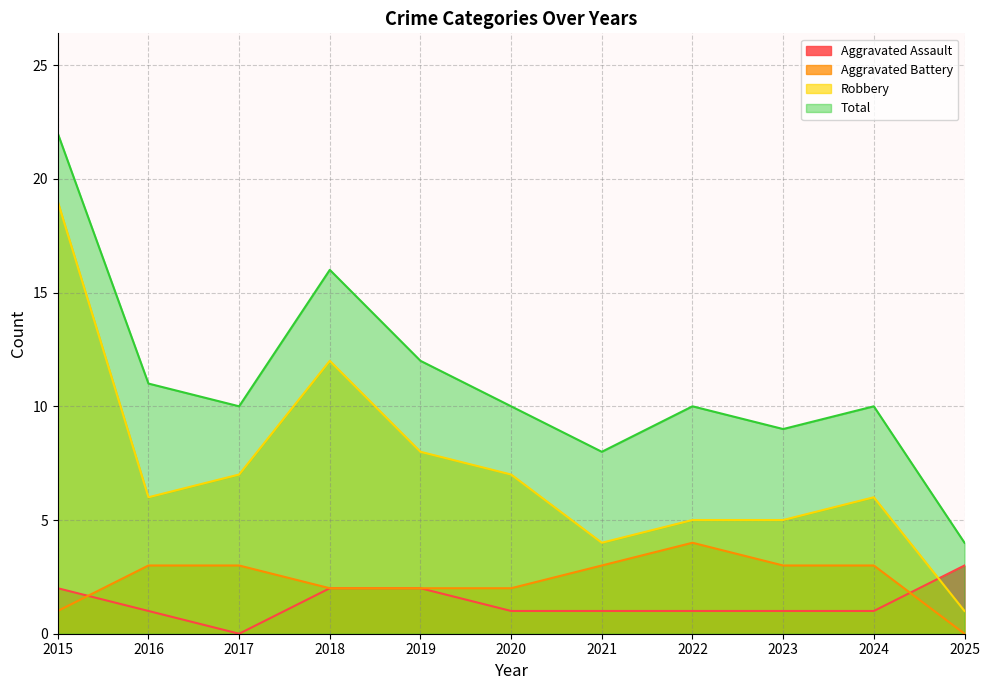

Reading left to right, what are all the values shown in this chart?

Aggravated Assault: 2	1	0	2	2	1	1	1	1	1	3
Aggravated Battery: 1	3	3	2	2	2	3	4	3	3	0
Robbery: 19	6	7	12	8	7	4	5	5	6	1
Total: 22	11	10	16	12	10	8	10	9	10	4